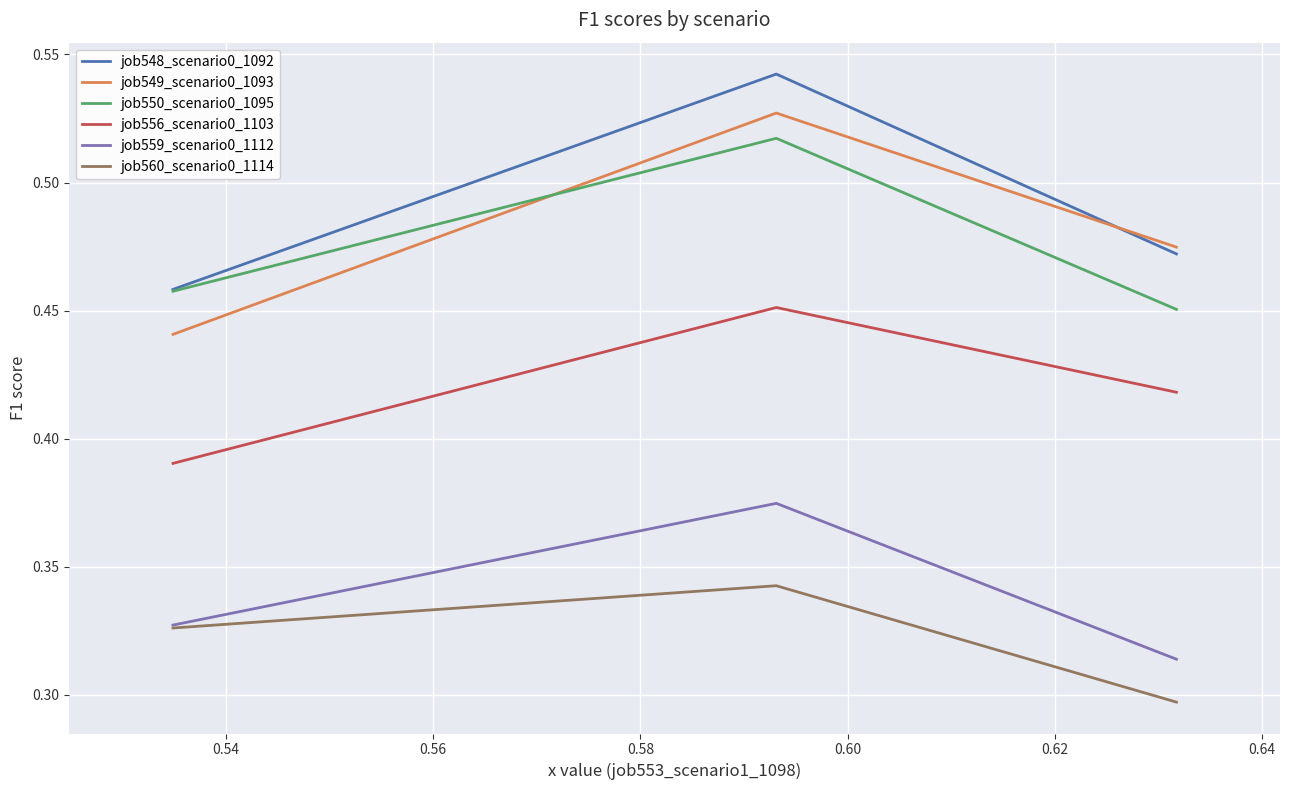

Which series has the widest spread of values?

job549_scenario0_1093